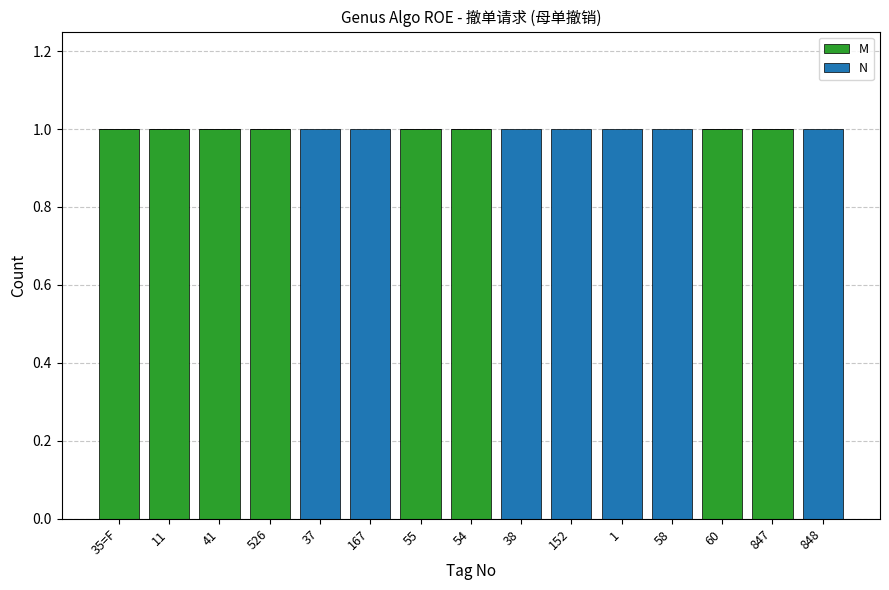

What is the sum of all M values?

8